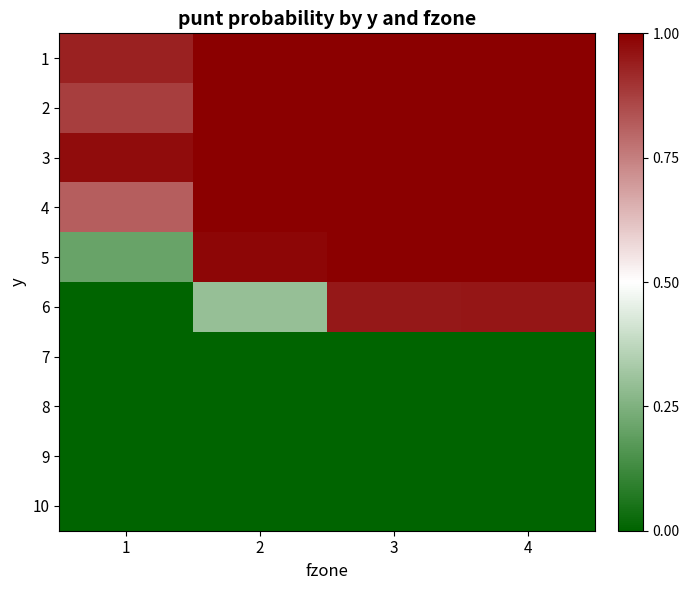

Reading left to right, list all the values displayed in this chart.

1: 1=0.9	2=1.0	3=1.0	4=1.0
2: 1=0.9	2=1.0	3=1.0	4=1.0
3: 1=1.0	2=1.0	3=1.0	4=1.0
4: 1=0.8	2=1.0	3=1.0	4=1.0
5: 1=0.2	2=1.0	3=1.0	4=1.0
6: 1=0.0	2=0.3	3=1.0	4=1.0
7: 1=0.0	2=0.0	3=0.0	4=0.0
8: 1=0.0	2=0.0	3=0.0	4=0.0
9: 1=0.0	2=0.0	3=0.0	4=0.0
10: 1=0.0	2=0.0	3=0.0	4=0.0